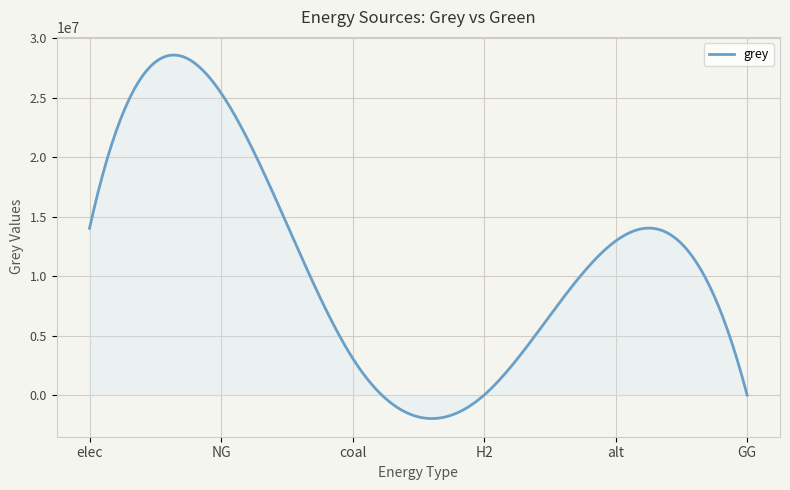

What is the smallest value displayed?

-1973930.4